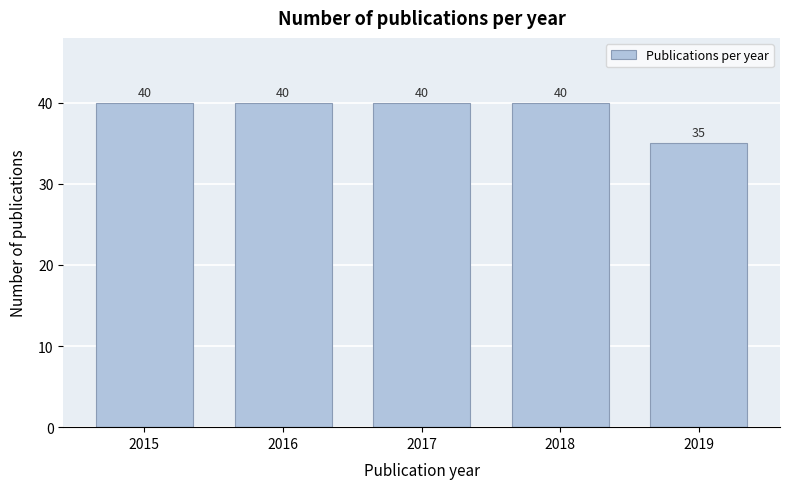

Reading right to left, extract all data points from this chart.

2019=35	2018=40	2017=40	2016=40	2015=40